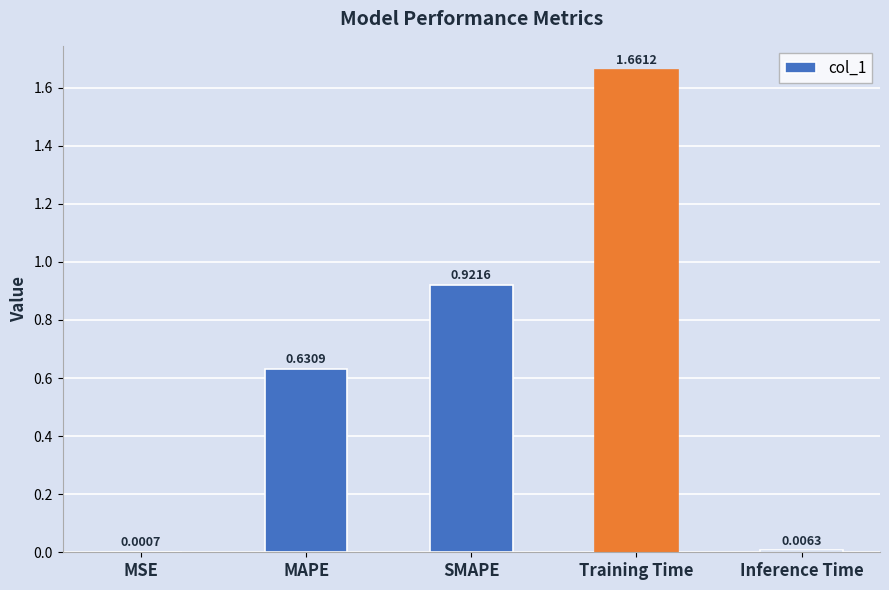

At which category does the chart reach its peak across all series?

Training Time